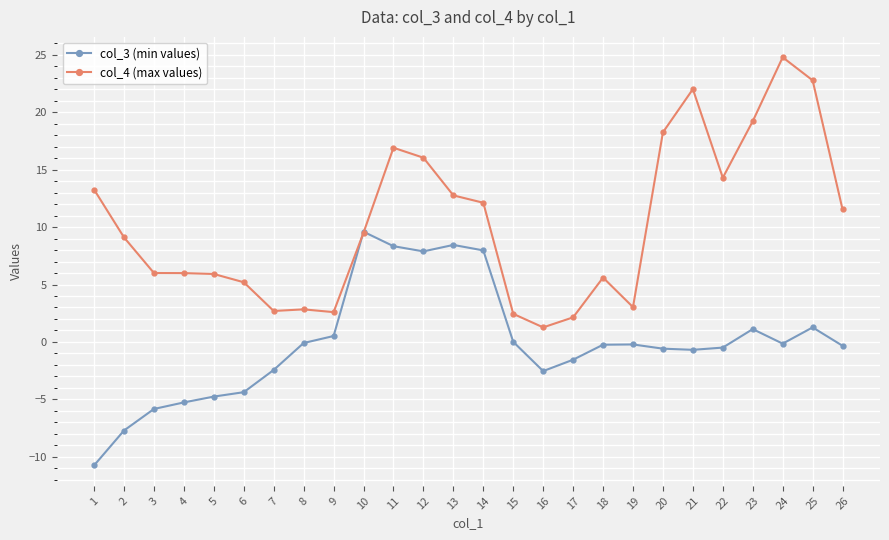

What is the difference between the highest and lowest values at 22?

14.8